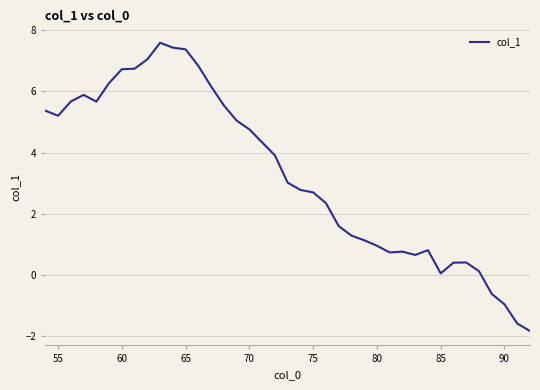

What is the smallest value displayed?

-1.8